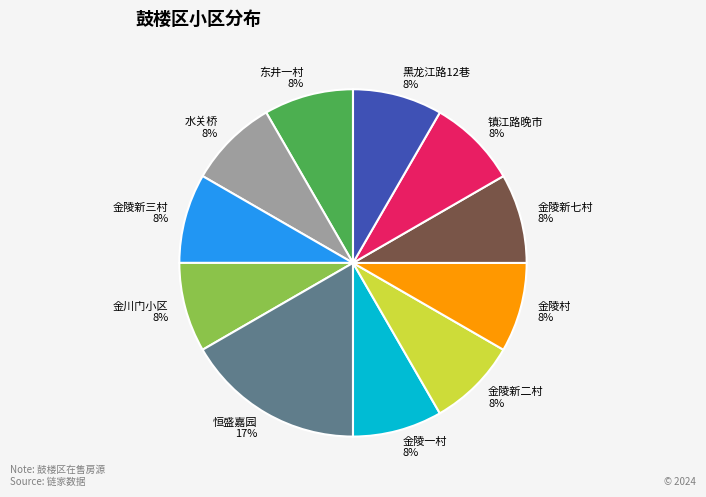

Which slice is the largest?

恒盛嘉园